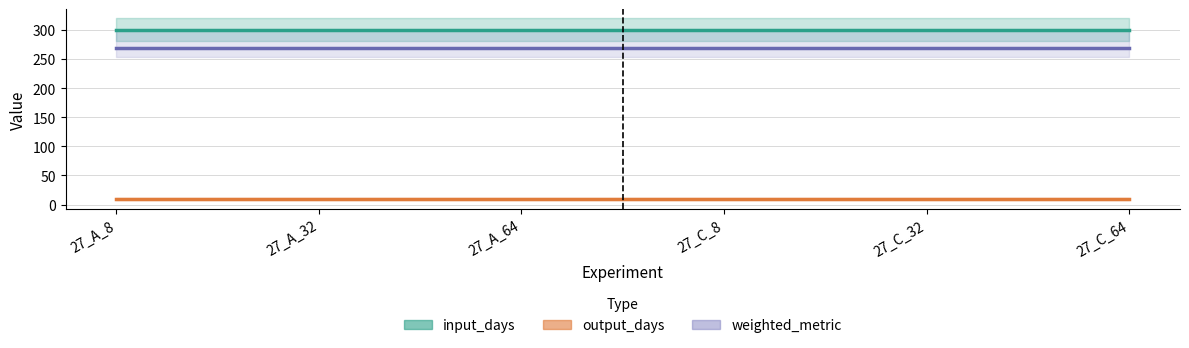

What are all the series names shown in the legend?

input_days, output_days, weighted_metric